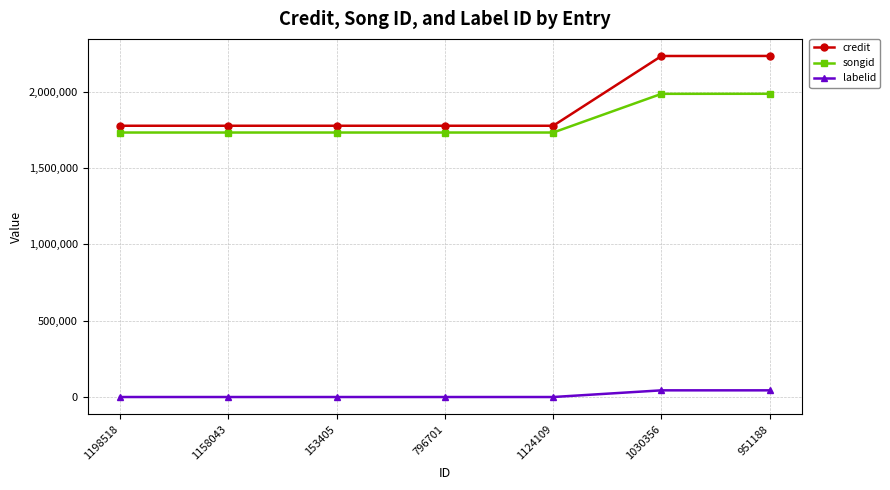

True or false: credit and labelid intersect in this chart.

False